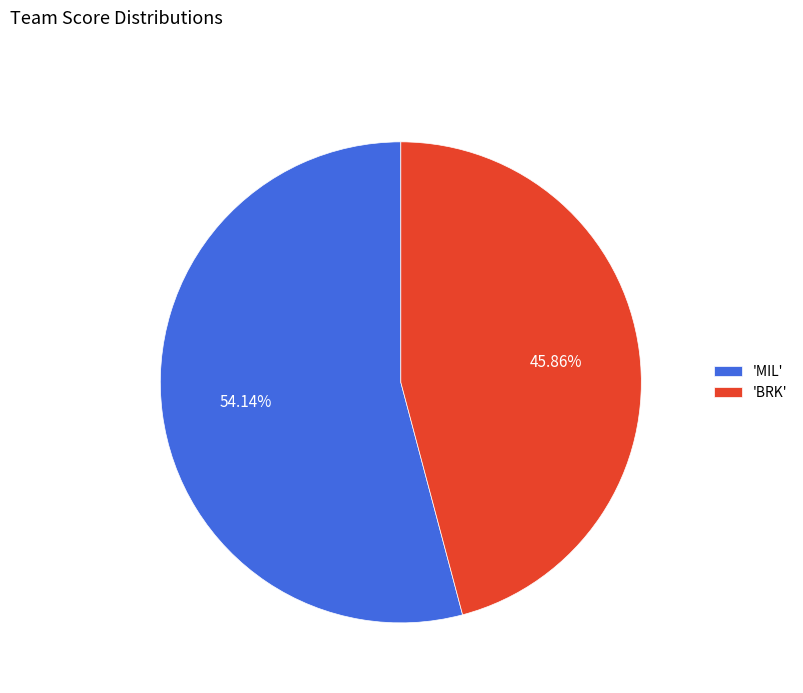

How many segments does this pie chart have?

2